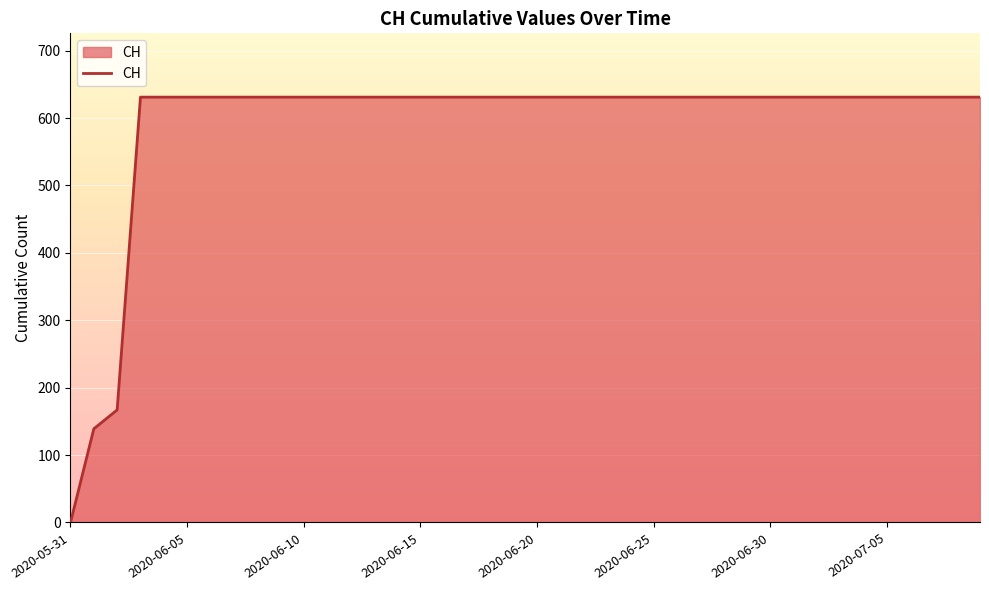

What is the greatest value displayed?

631